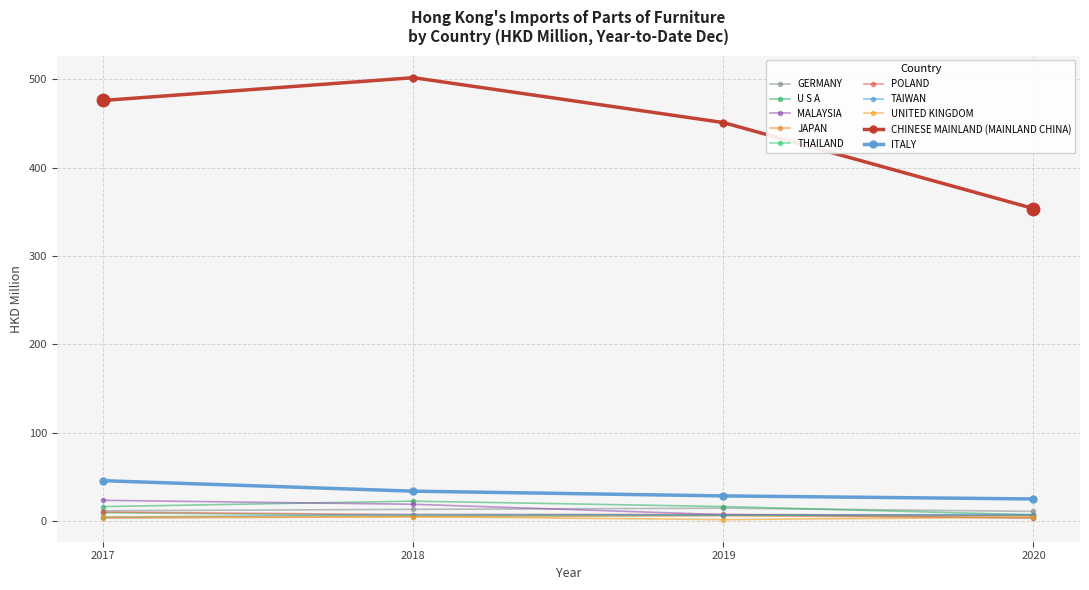

Which series has the largest total across all categories?

CHINESE MAINLAND (MAINLAND CHINA)